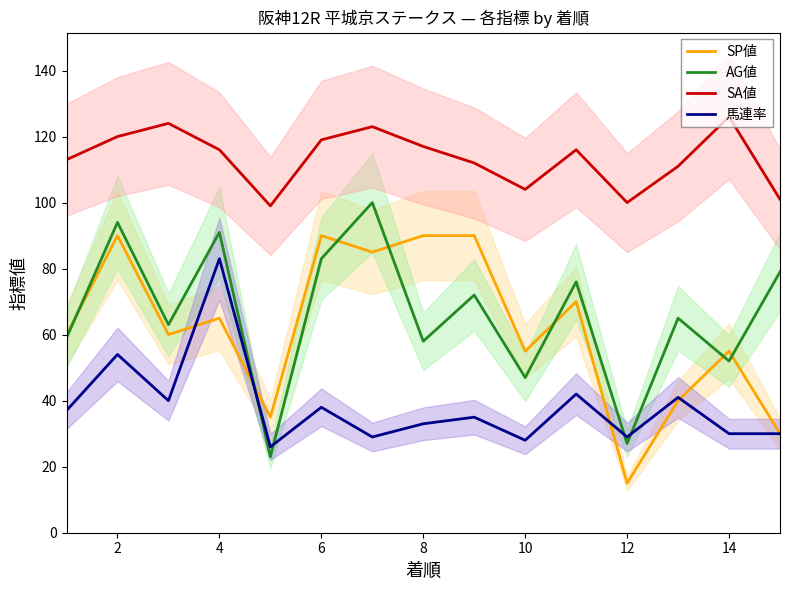

True or false: SP値 has more than 0 interior local peaks.

True